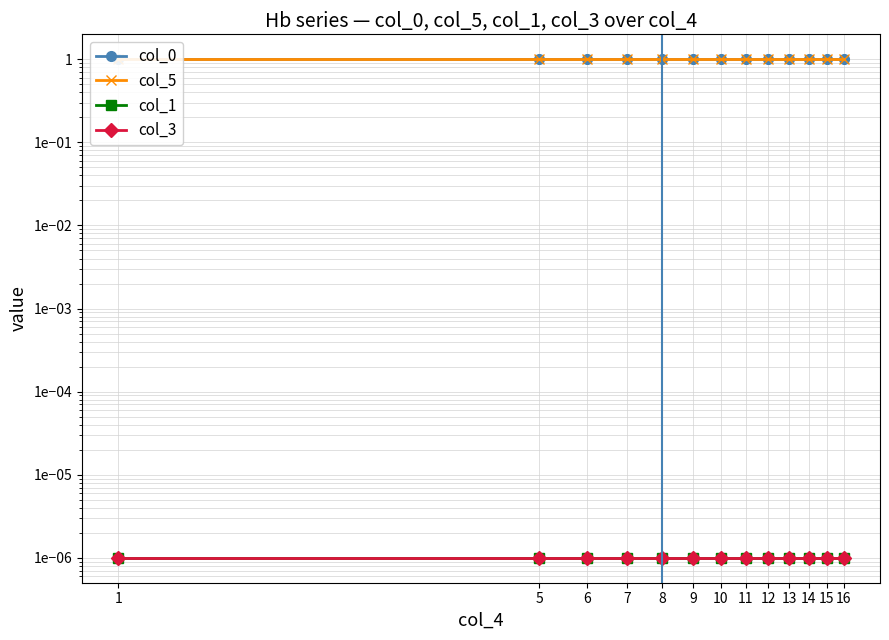

What is the total value across all series at 8?

2.0